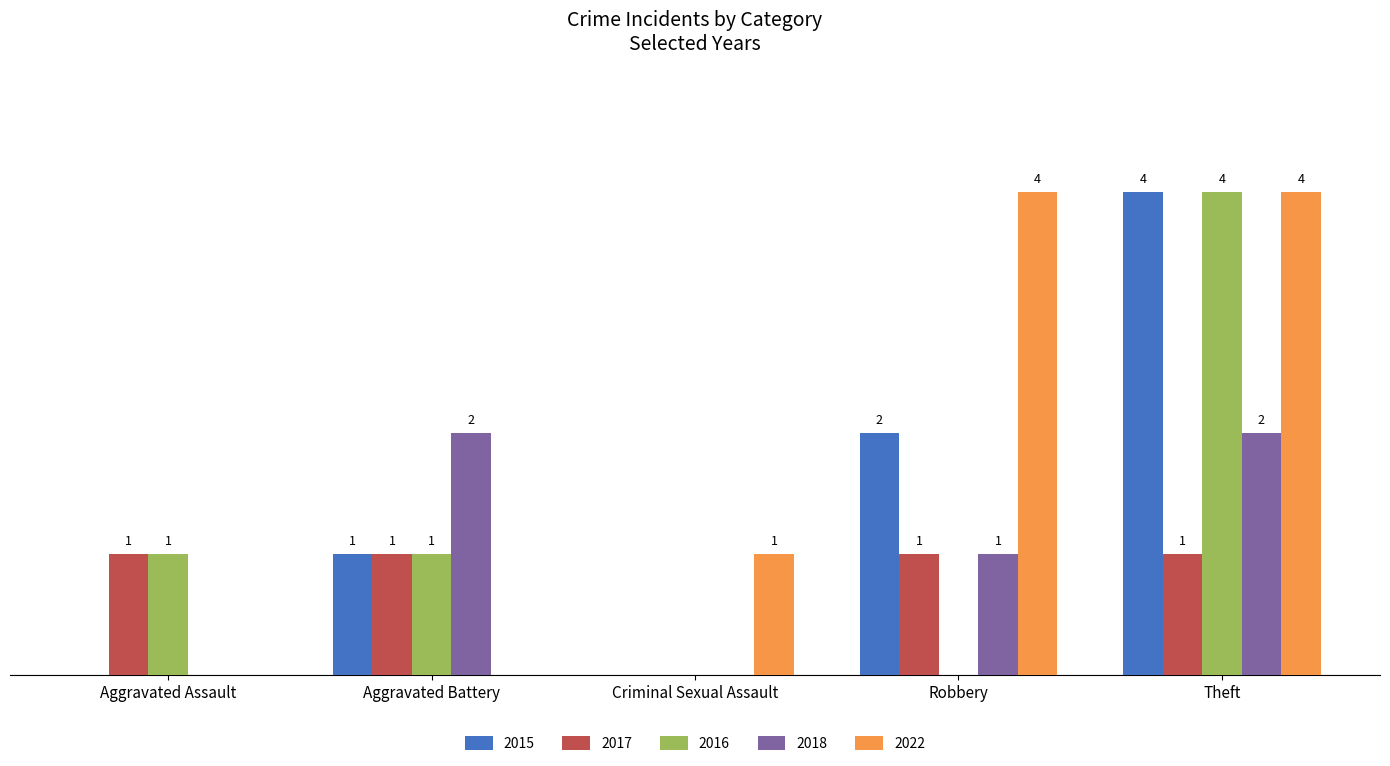

At which category is the sum across all series the highest?

Theft